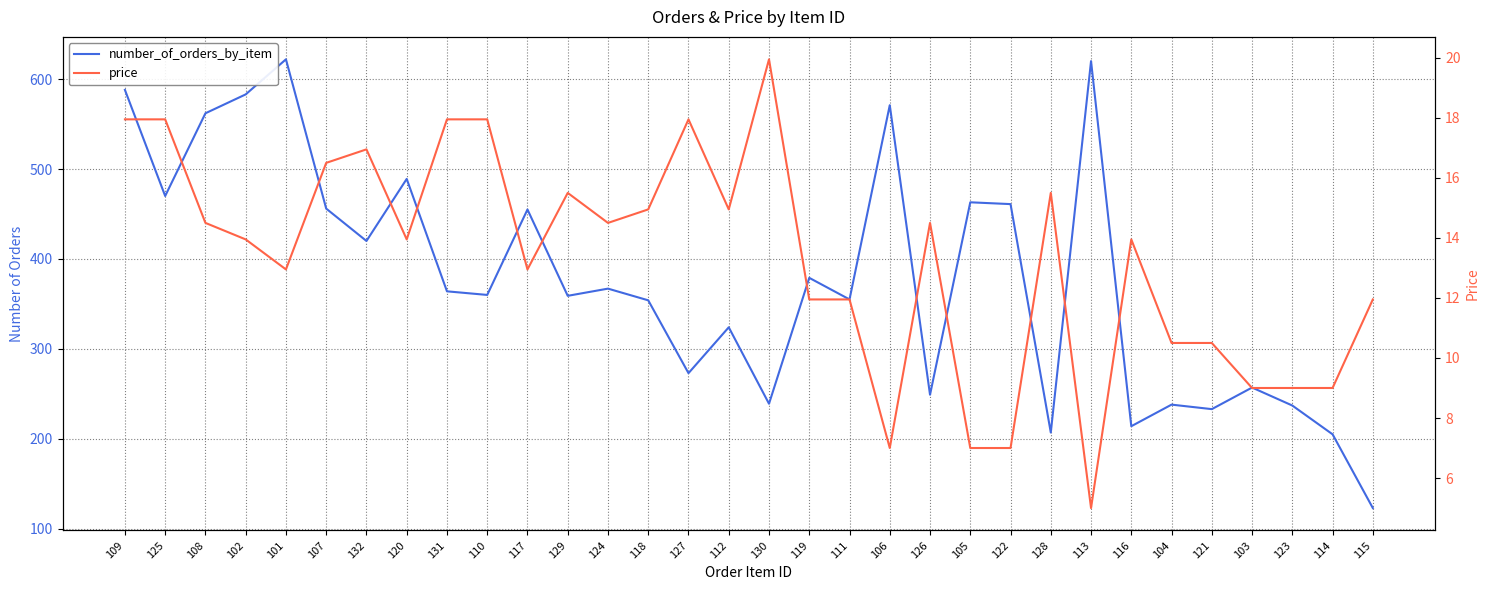

What is the greatest value displayed?

622.0